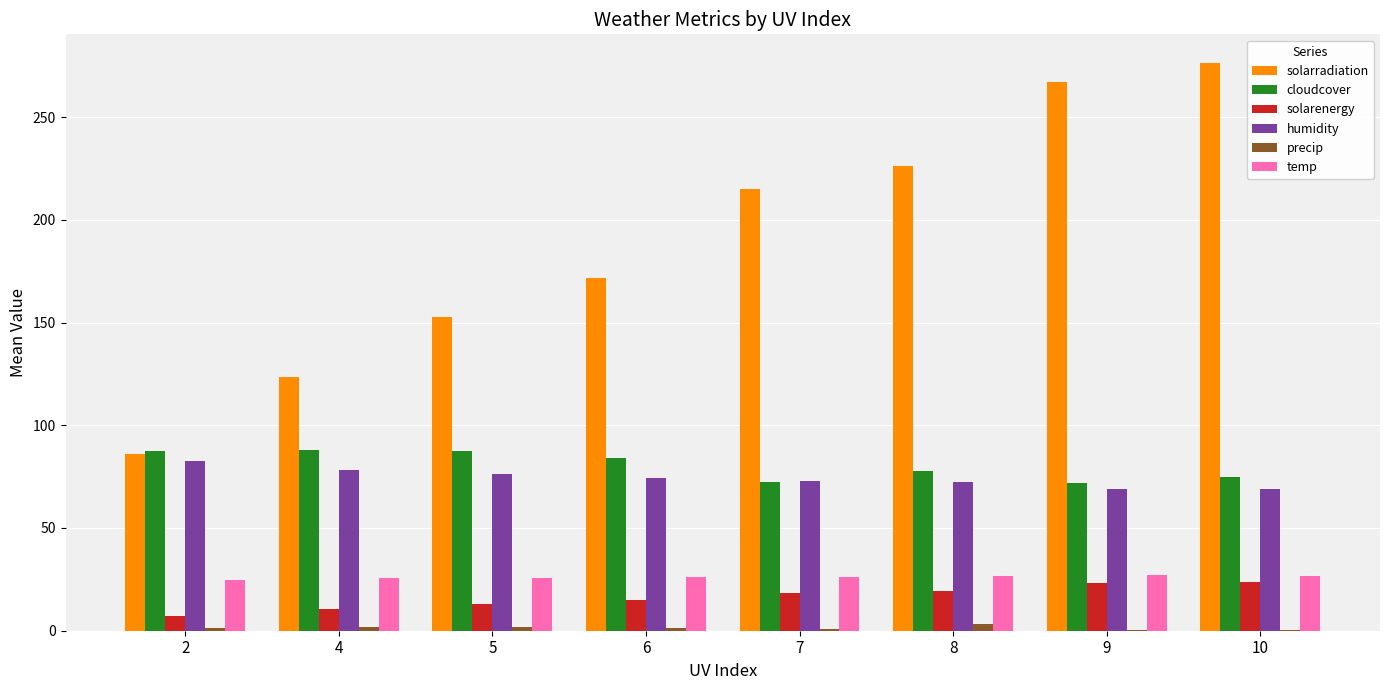

Which category has the highest value in the solarradiation series?

10